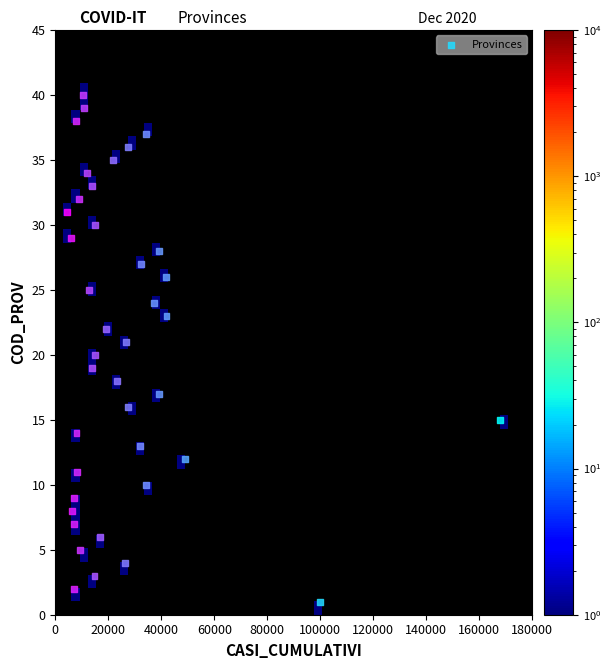

What is the range of X values (max minus min)?

163448